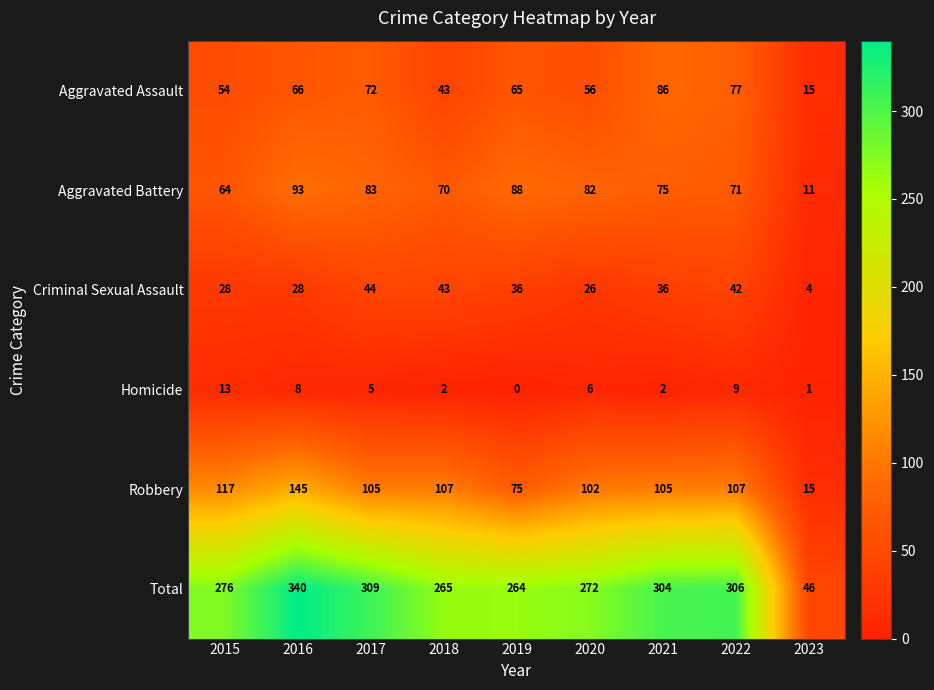

True or false: Aggravated Assault has a value of 88 at 2016.

False